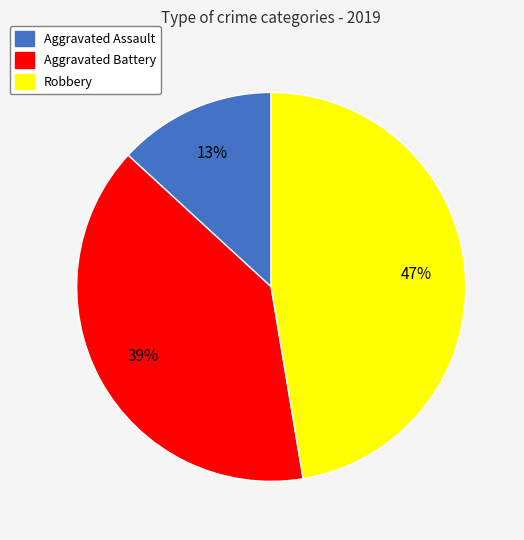

Which slice is the smallest?

Aggravated Assault